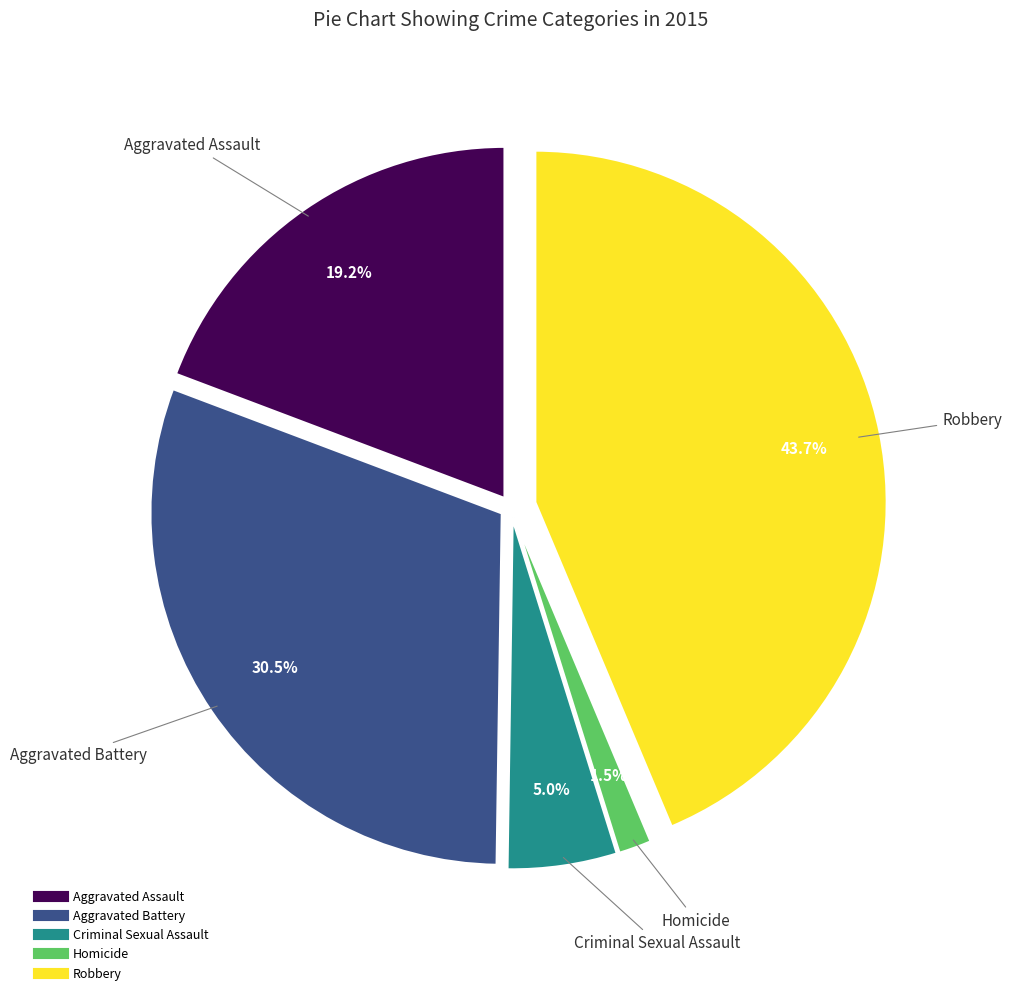

What is the ratio of the value at Aggravated Battery to the value at Robbery?

0.7